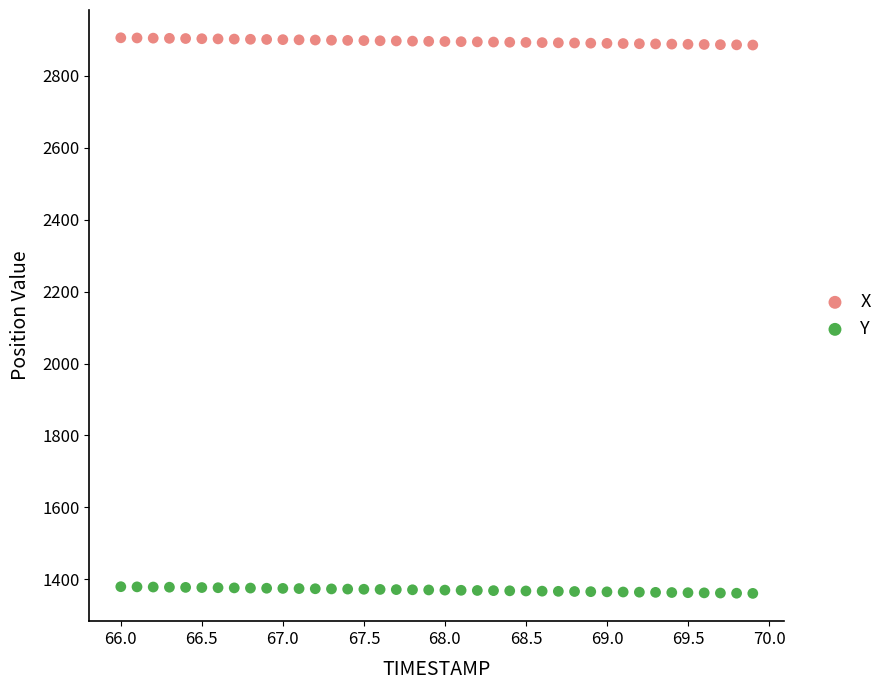

Which series reaches the minimum Y coordinate?

Y